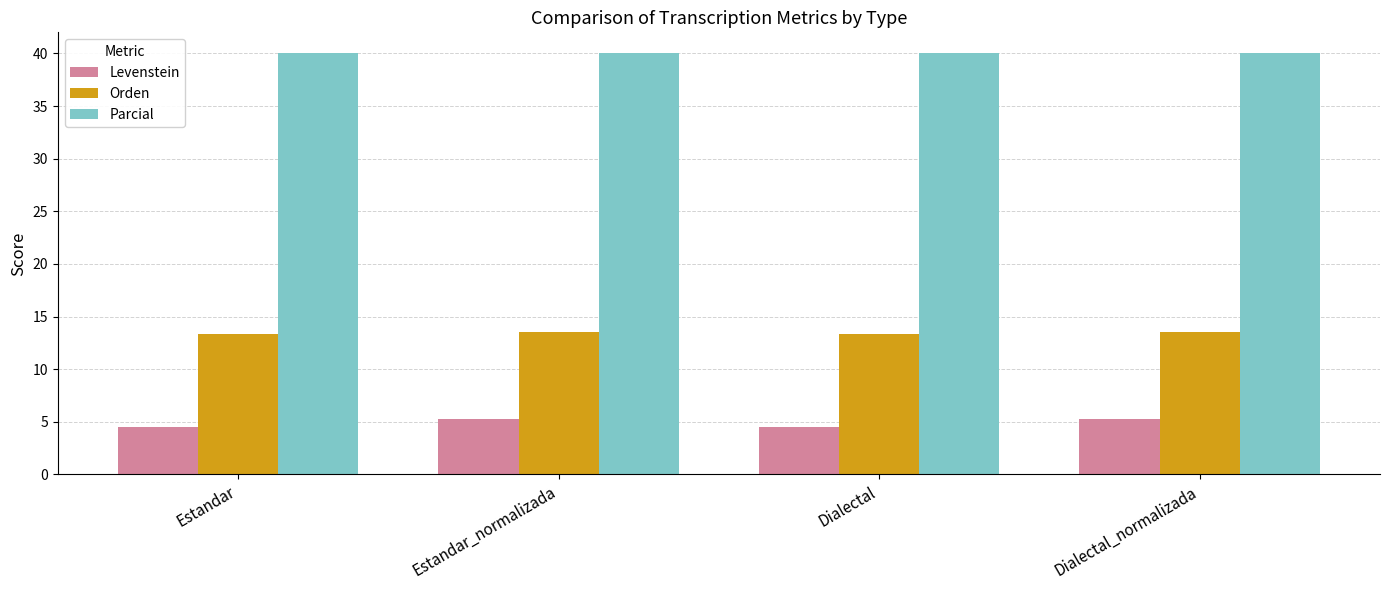

Reading left to right, extract all data points from this chart.

Levenstein: 4.5	5.3	4.5	5.3
Orden: 13.3	13.6	13.3	13.6
Parcial: 40.0	40.0	40.0	40.0